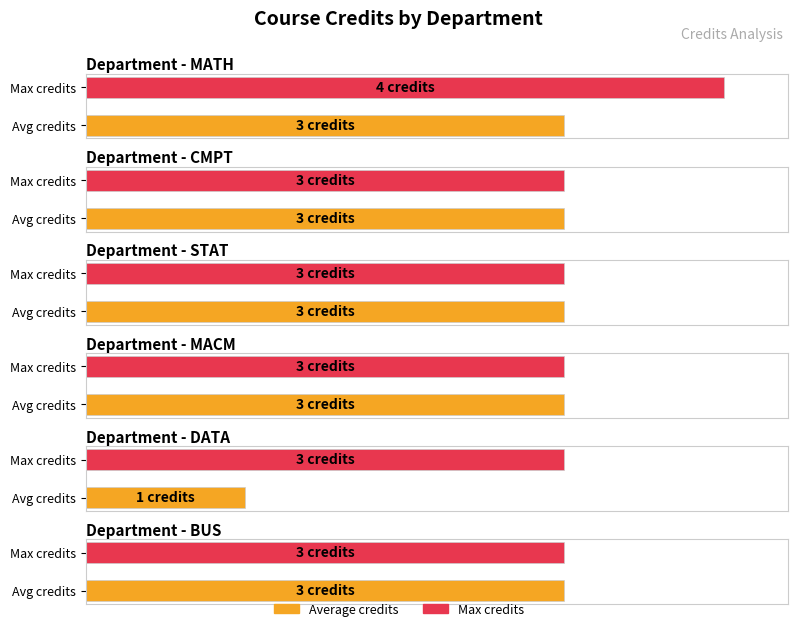

How many data points does each series have?

6